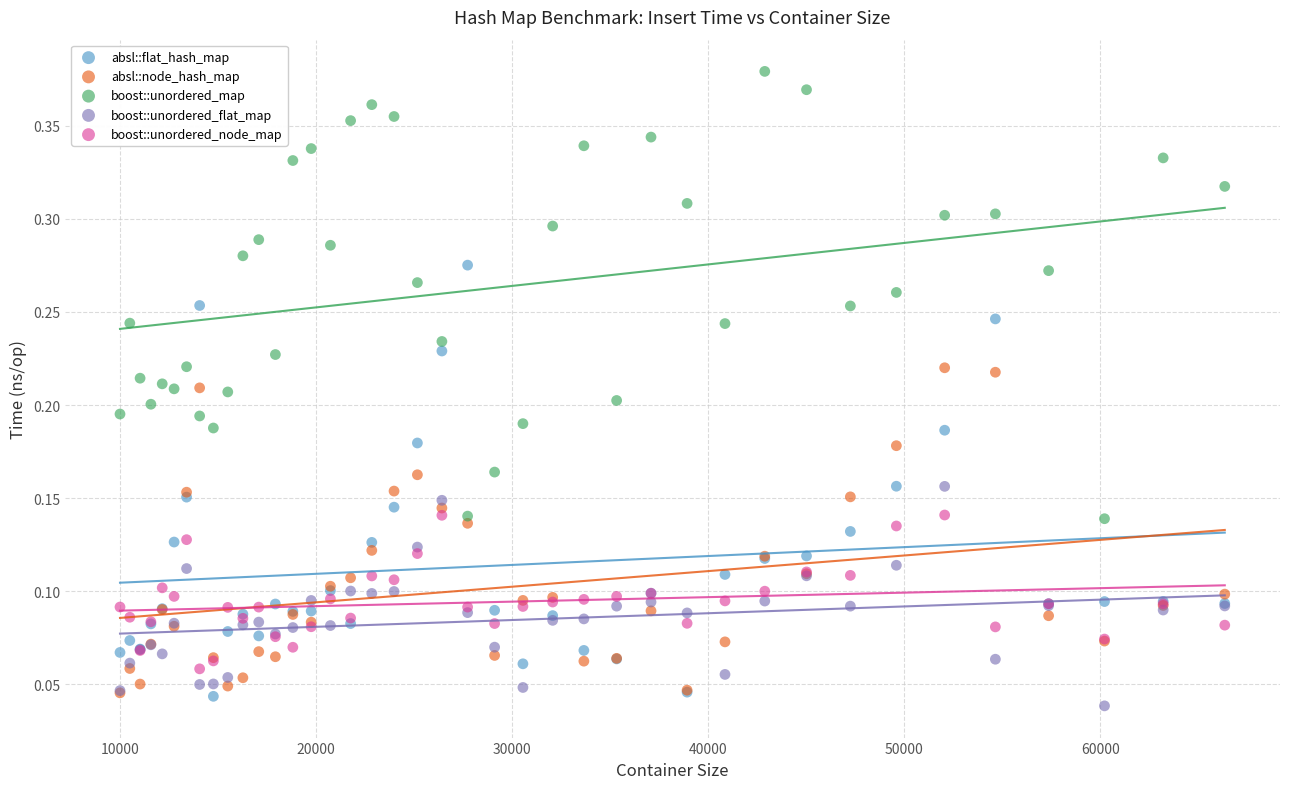

What are all the series names shown in the legend?

absl::flat_hash_map, absl::node_hash_map, boost::unordered_map, boost::unordered_flat_map, boost::unordered_node_map